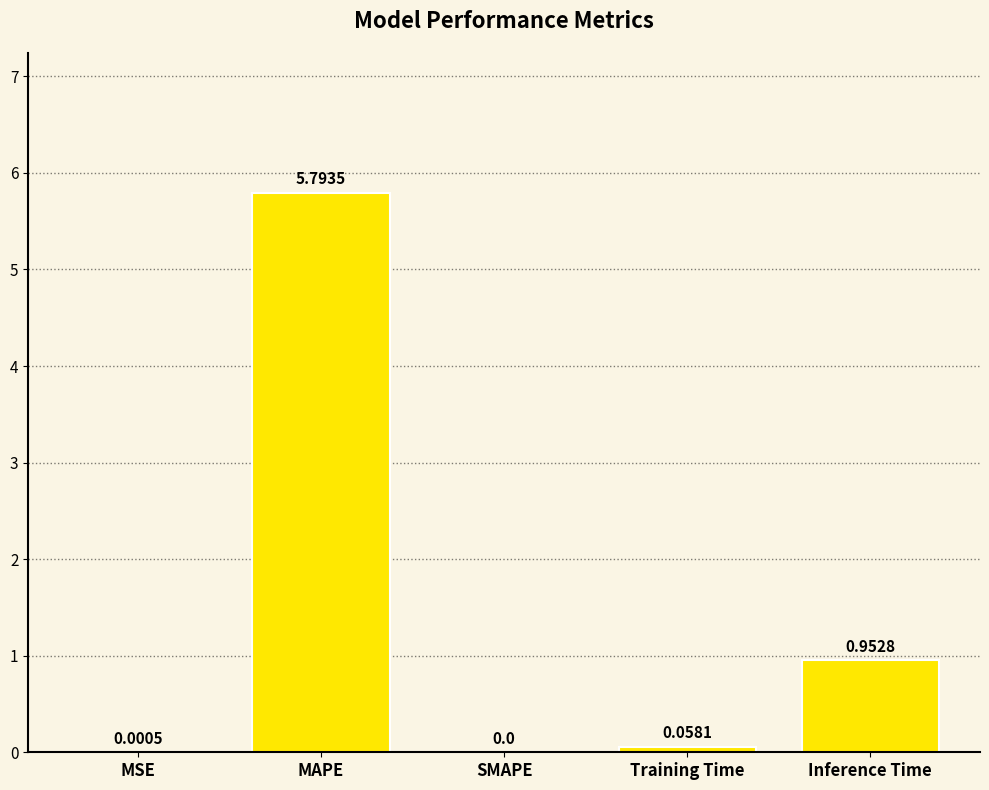

Which category has the highest value across all series?

MAPE